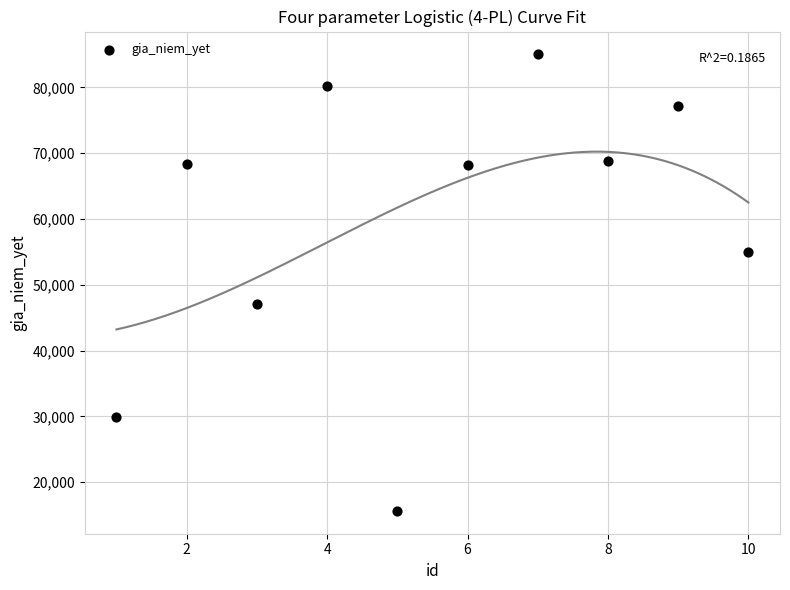

What is the range of Y values (max minus min)?

69385